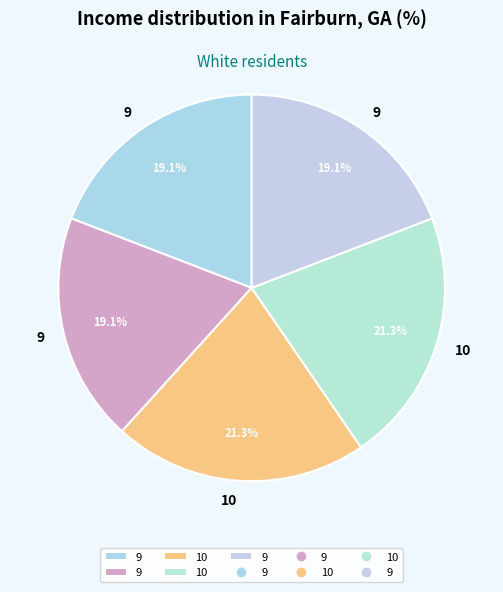

How many segments does this pie chart have?

5